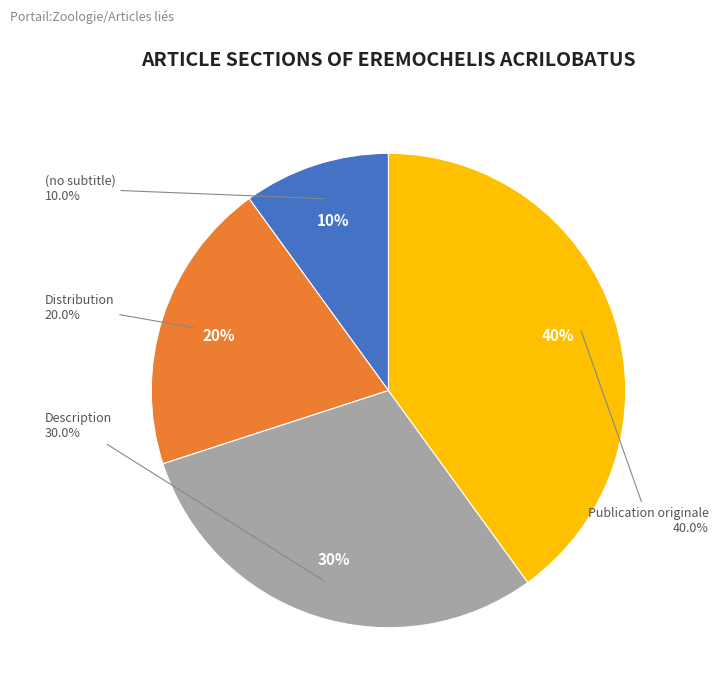

How many segments does this pie chart have?

4